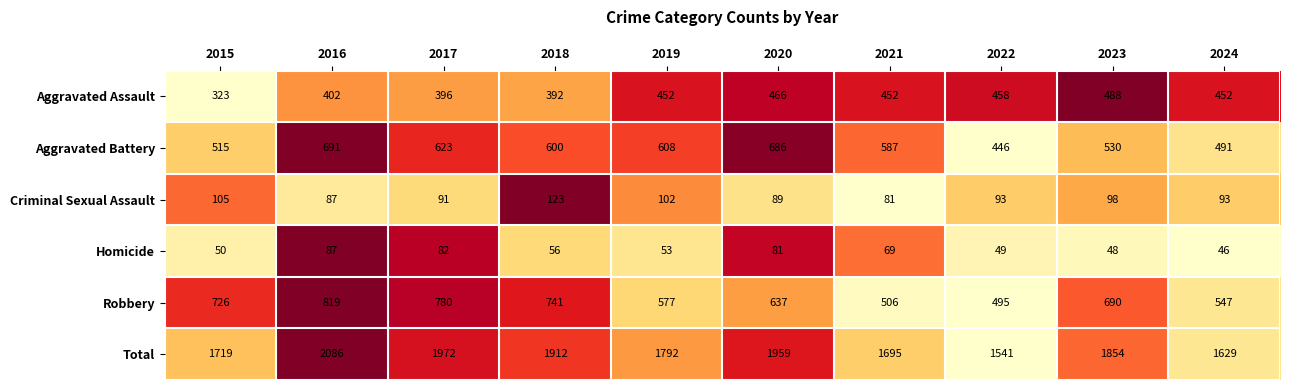

How many data points in Homicide are less than 56?

5